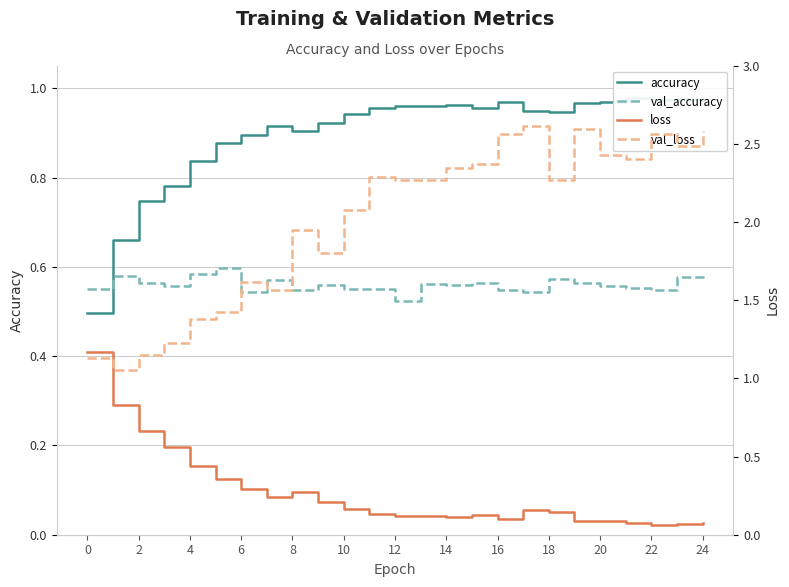

The val_accuracy series shows 1.0 at 8. True or false?

False